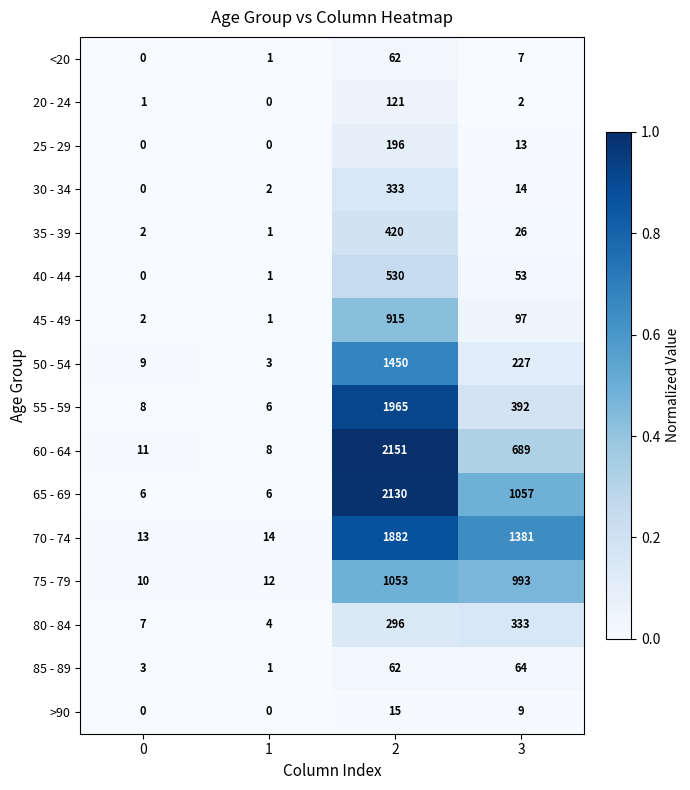

At 3, list the series in order from smallest to largest.

20 - 24, <20, >90, 25 - 29, 30 - 34, 35 - 39, 40 - 44, 85 - 89, 45 - 49, 50 - 54, 80 - 84, 55 - 59, 60 - 64, 75 - 79, 65 - 69, 70 - 74